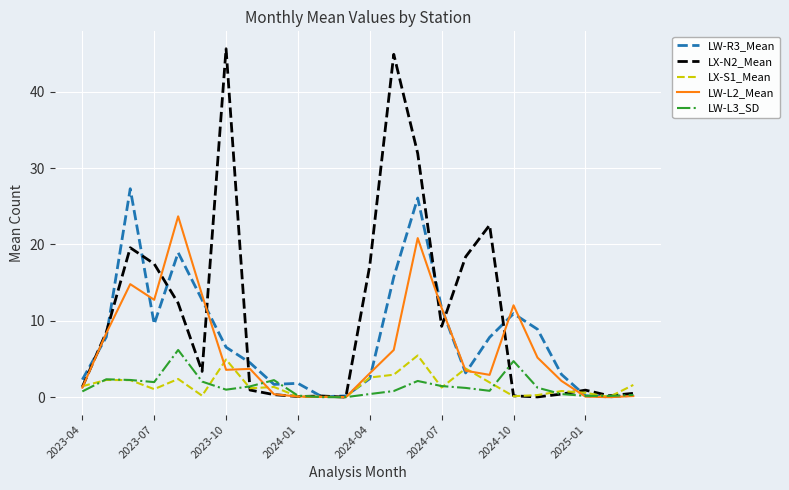

Which series has the widest spread of values?

LX-N2_Mean